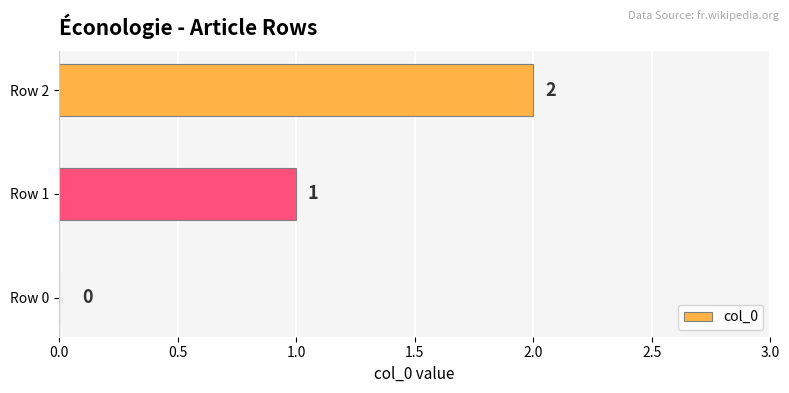

Which category has the highest value across all series?

Row 2